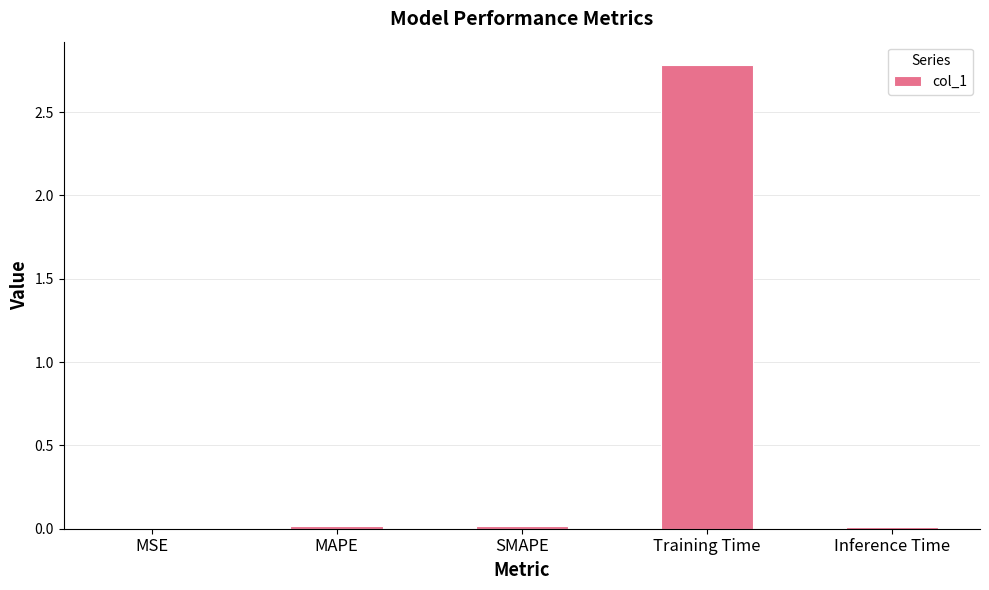

Between Training Time and MSE, which is larger?

Training Time